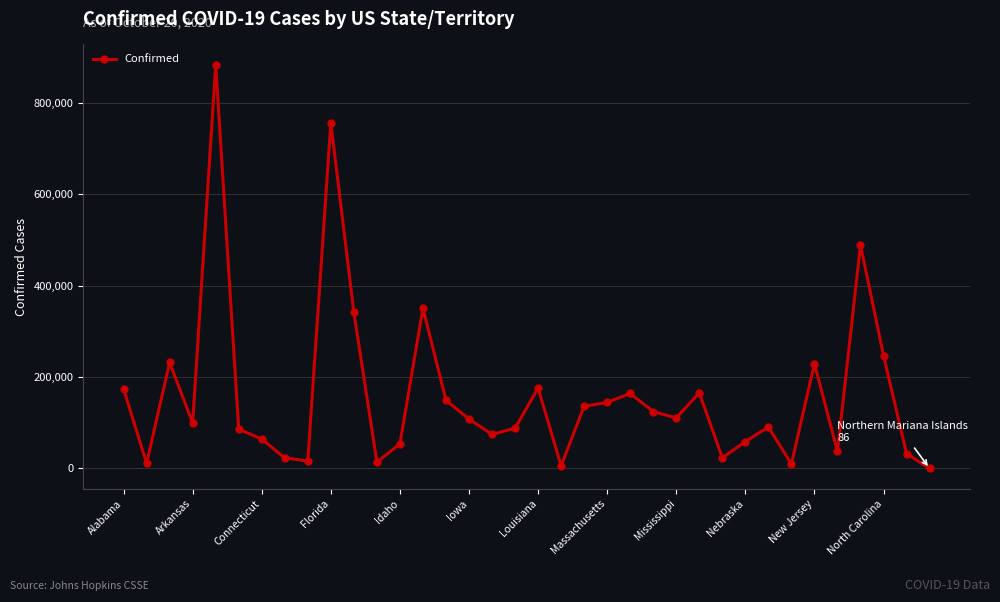

True or false: the data has more than 1 interior local peaks.

True